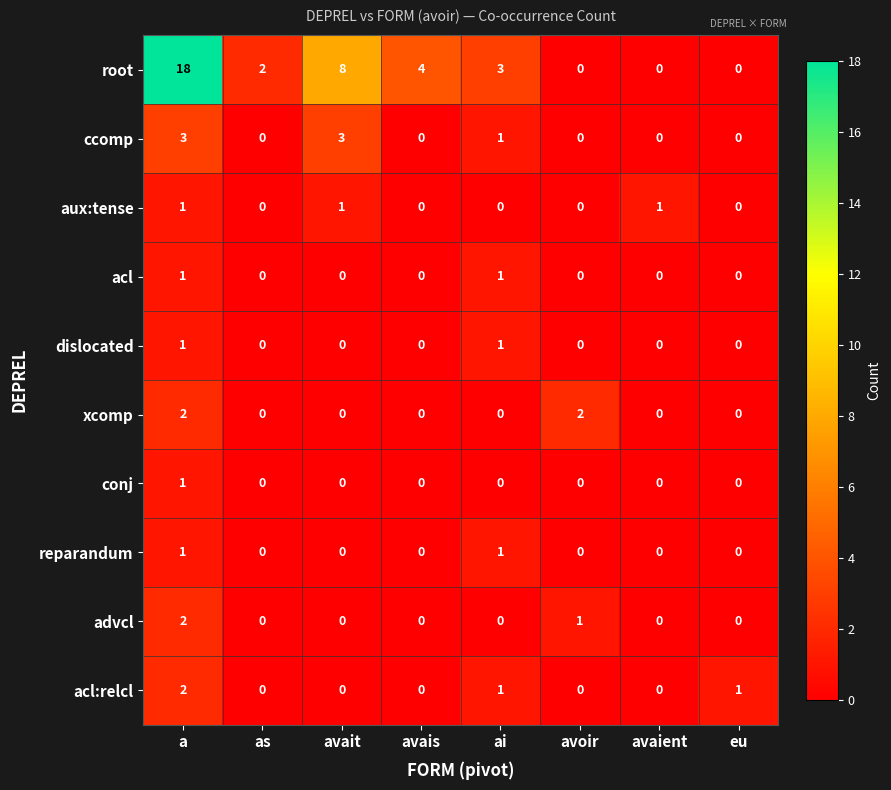

Is it true that conj equals 0 at a?

False